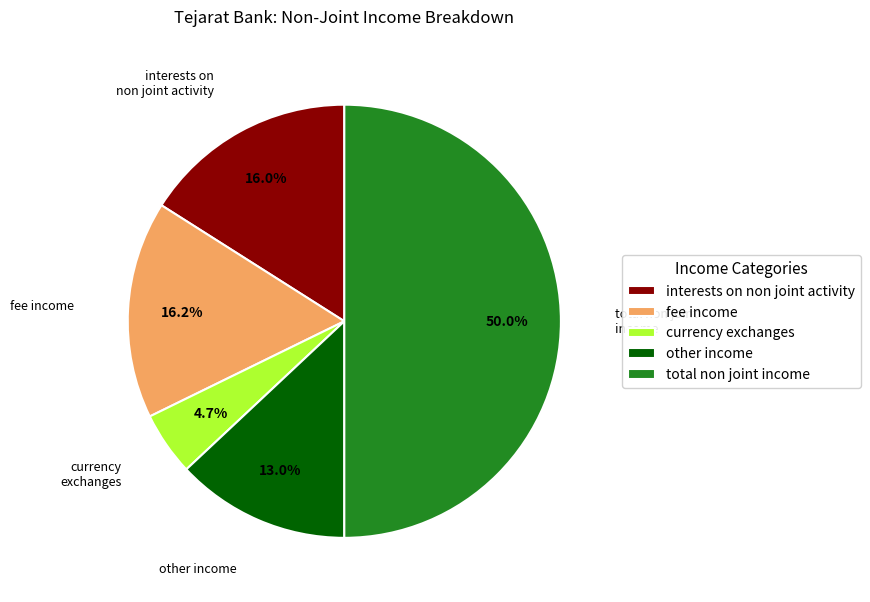

To the nearest percent, what is the difference between the largest and smallest slice percentages?

45%